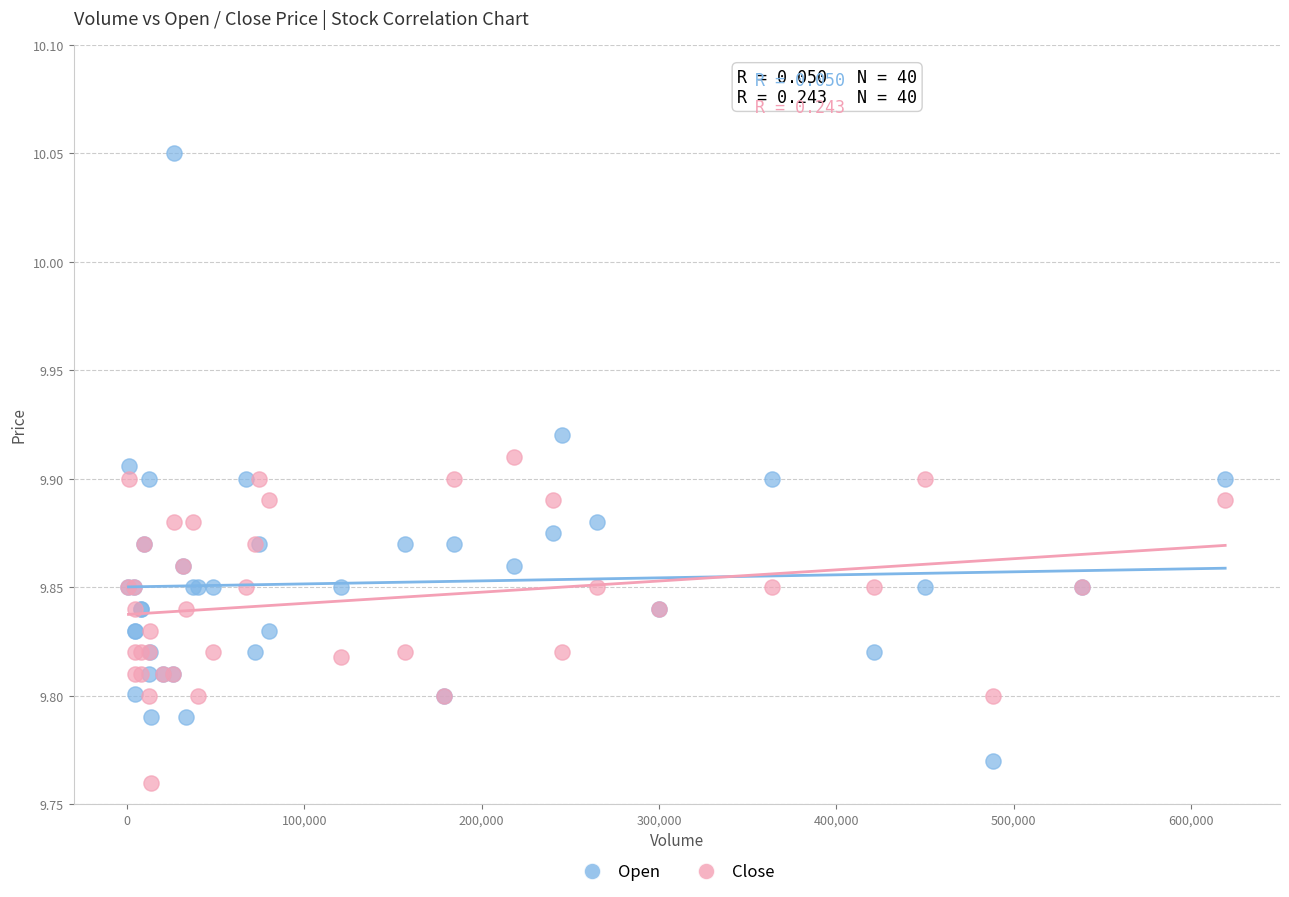

Which series reaches the maximum Y coordinate?

Open